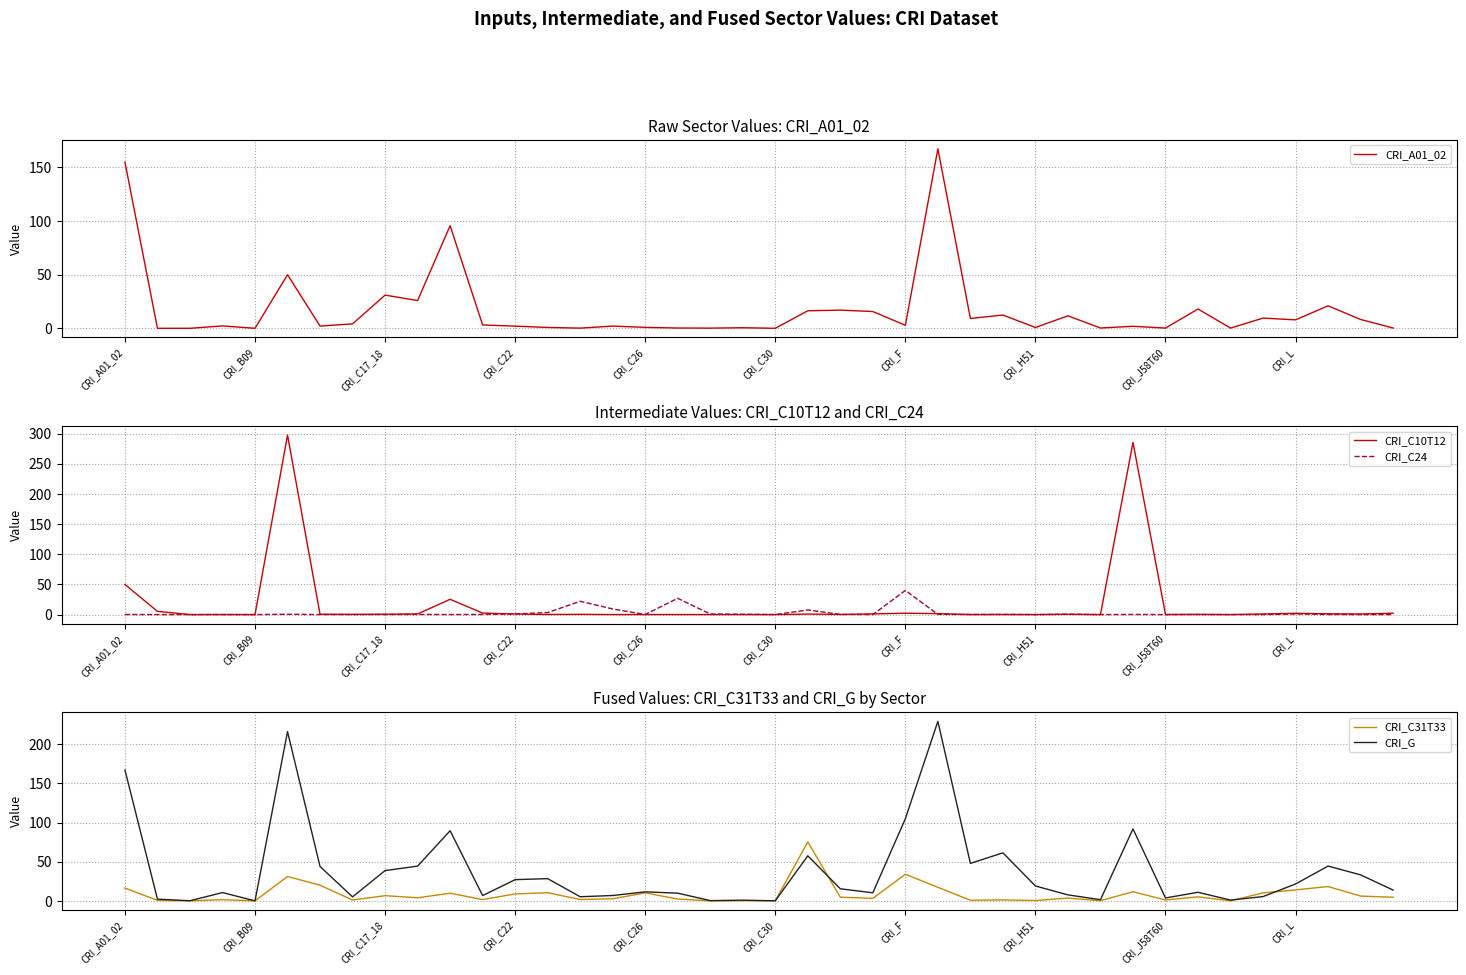

What is the difference between the CRI_A01_02 values at 38 and 10?

87.4